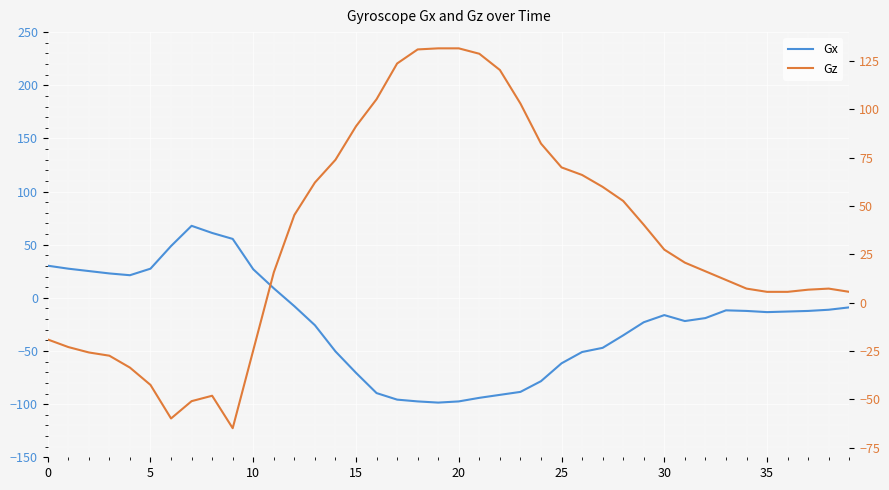

Rank the series by their maximum value, from highest to lowest.

Gz, Gx